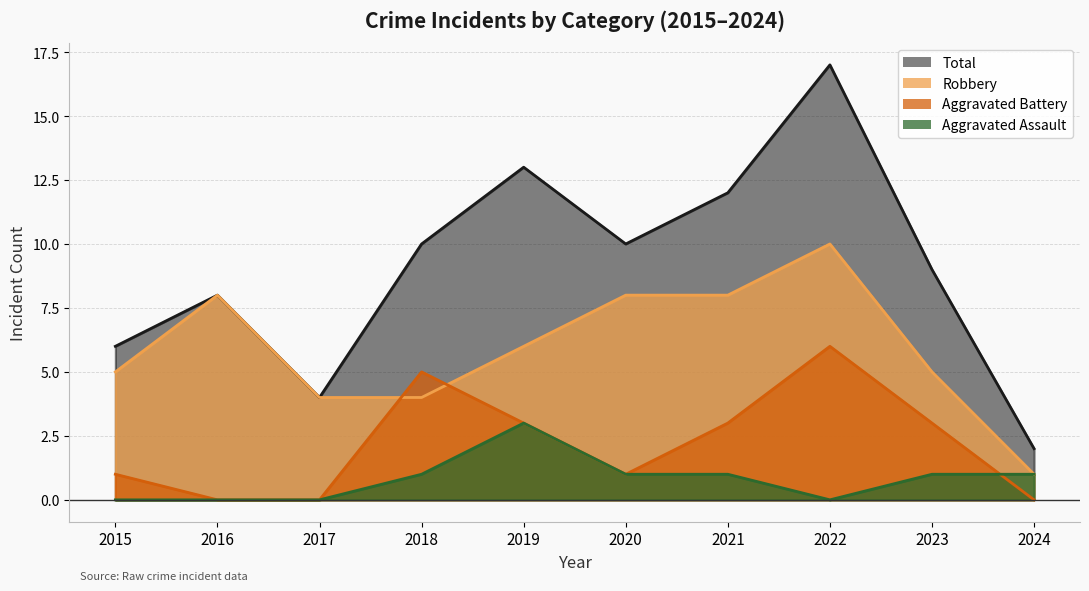

What is the highest value of the Total series?

17